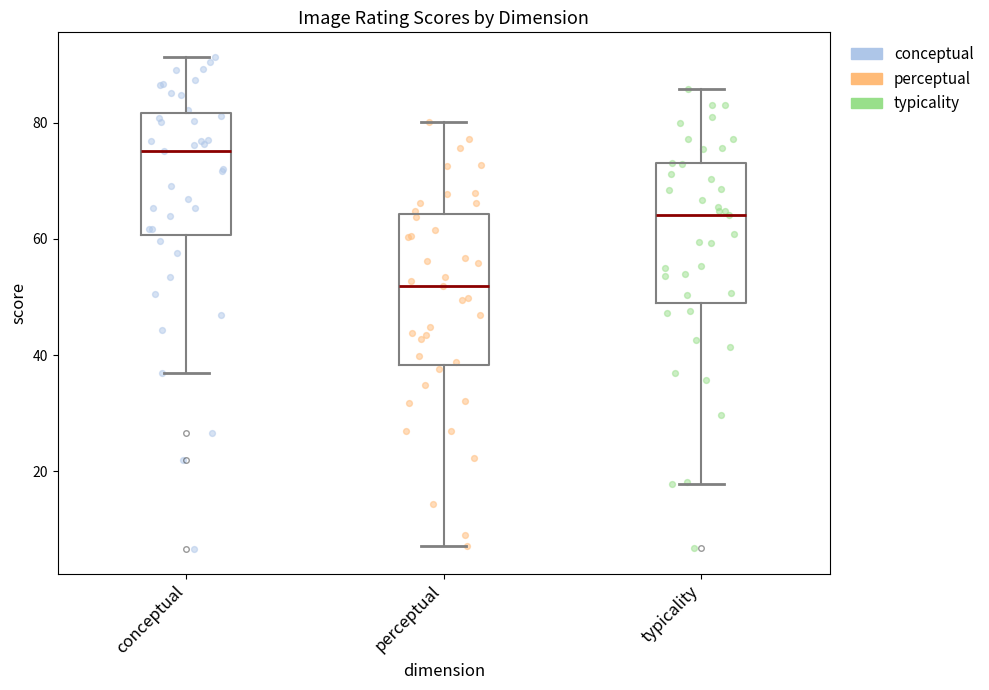

Reading left to right, transcribe this box plot: for each box, give where its median line is, the range the box spans, and where its two whiskers end, as read against the y-axis. The values are not printed on the chart, so give them approximately, as read against the axis.

conceptual: median 76, box 60 to 82, whiskers 38 to 92
perceptual: median 52, box 38 to 64, whiskers 8 to 80
typicality: median 64, box 48 to 72, whiskers 18 to 86